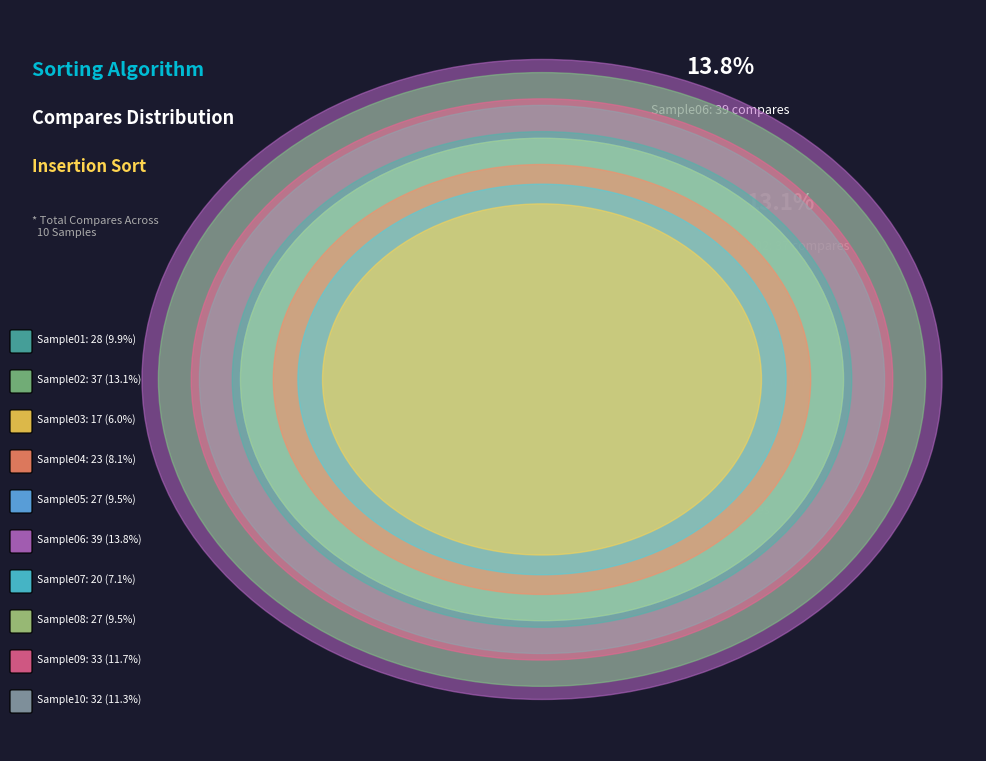

True or false: Sample04 accounts for 1% of the total.

False